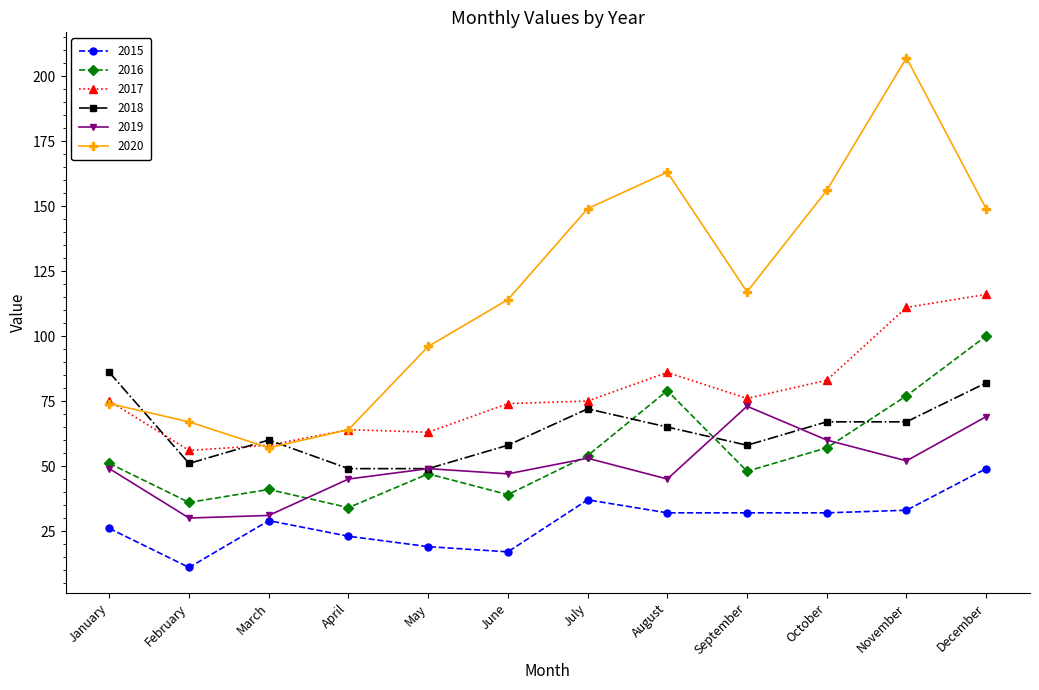

In 2019, how many points are lower than both neighbors (excluding endpoints)?

4